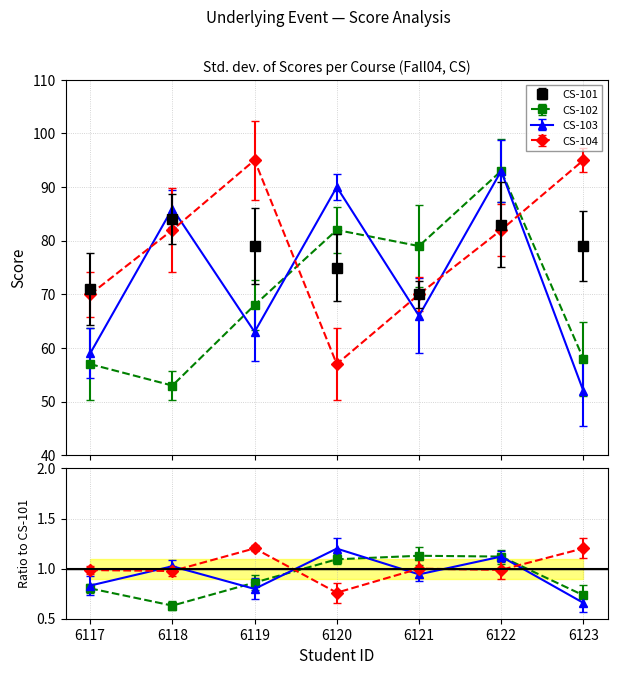

In CS-104, how many points are lower than both neighbors (excluding endpoints)?

1